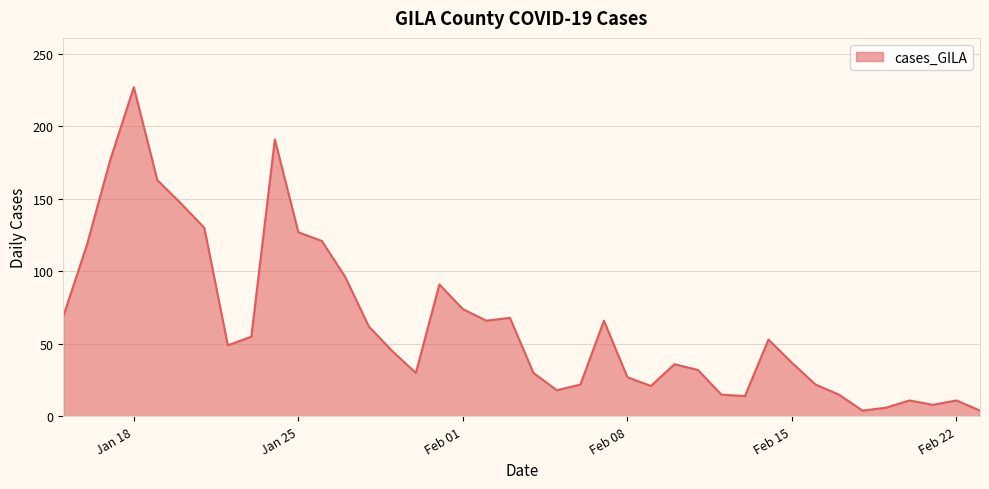

What is the maximum value shown in the chart?

227